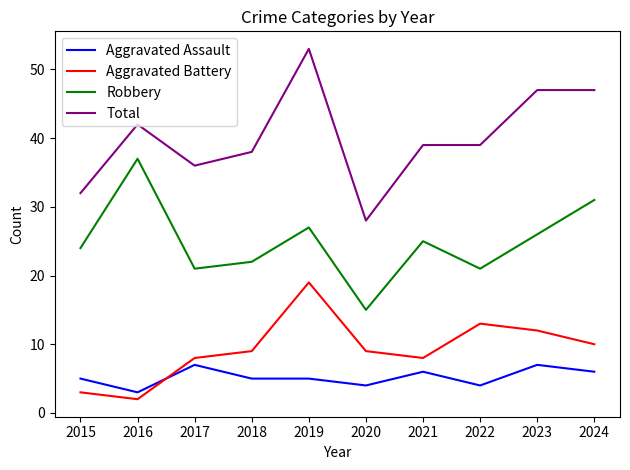

Which label corresponds to the largest value in the chart?

2019